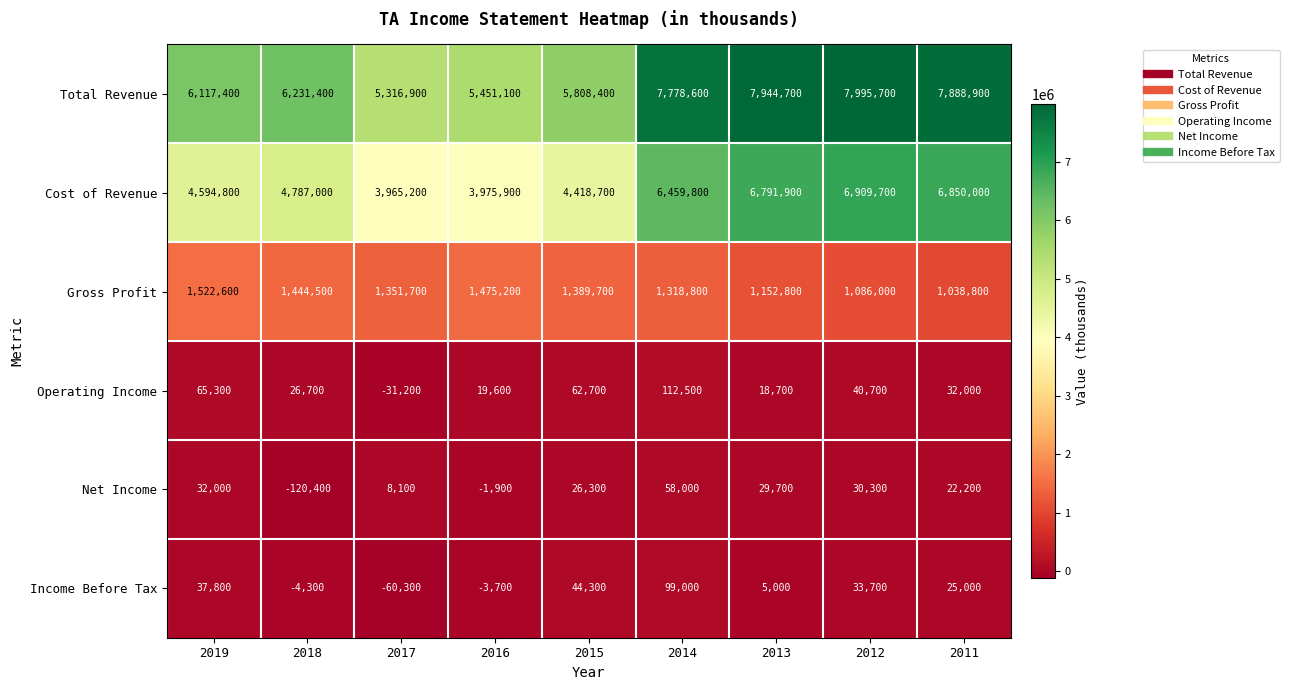

What is the approximate value of Total Revenue at 2012, to the nearest 10?

7995700